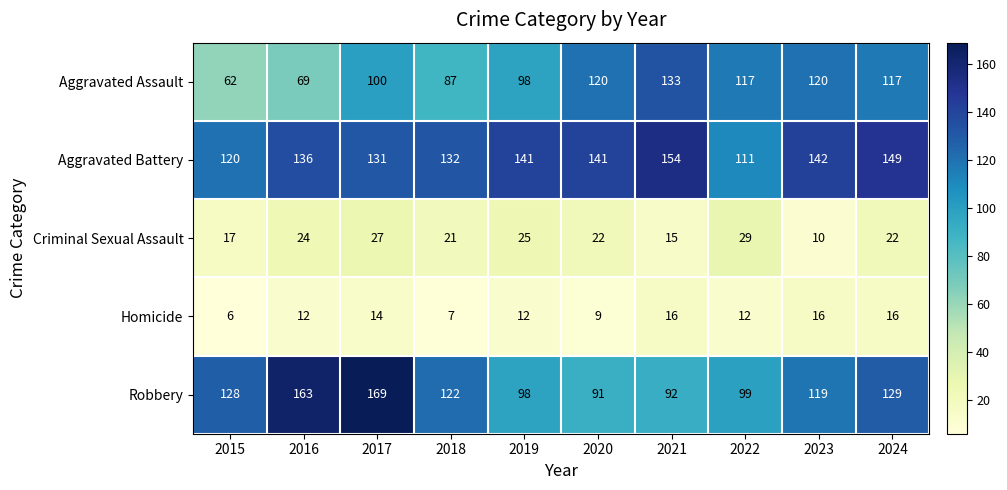

How many Homicide values are between 9 and 16?

8